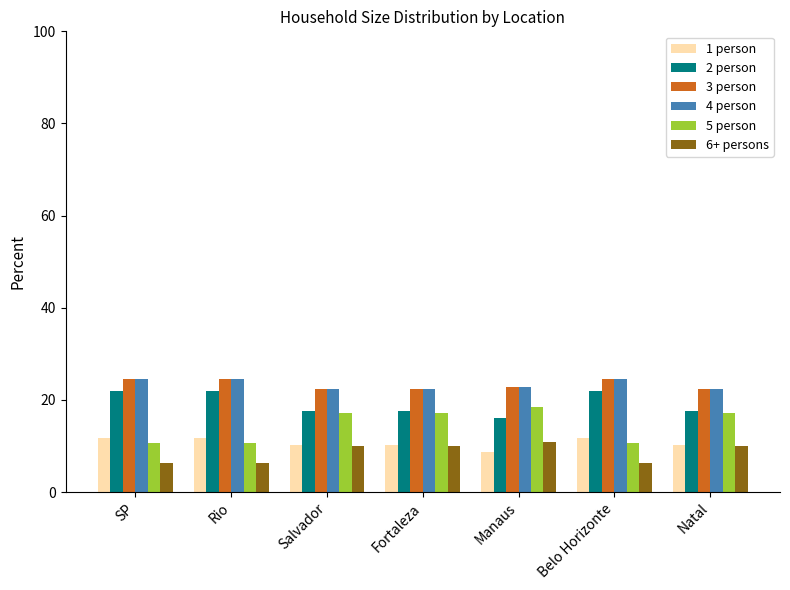

What is the difference between the maximum and minimum values in the 2 person series?

6.0